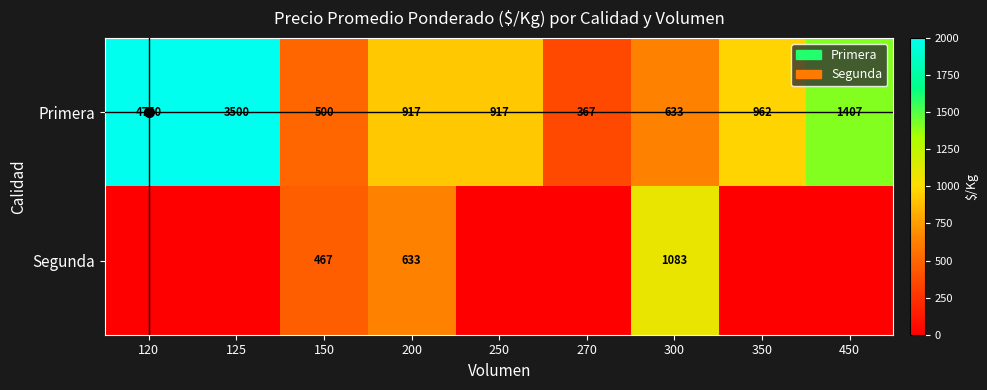

What is the difference between the maximum and second lowest values in the Primera series?

4250